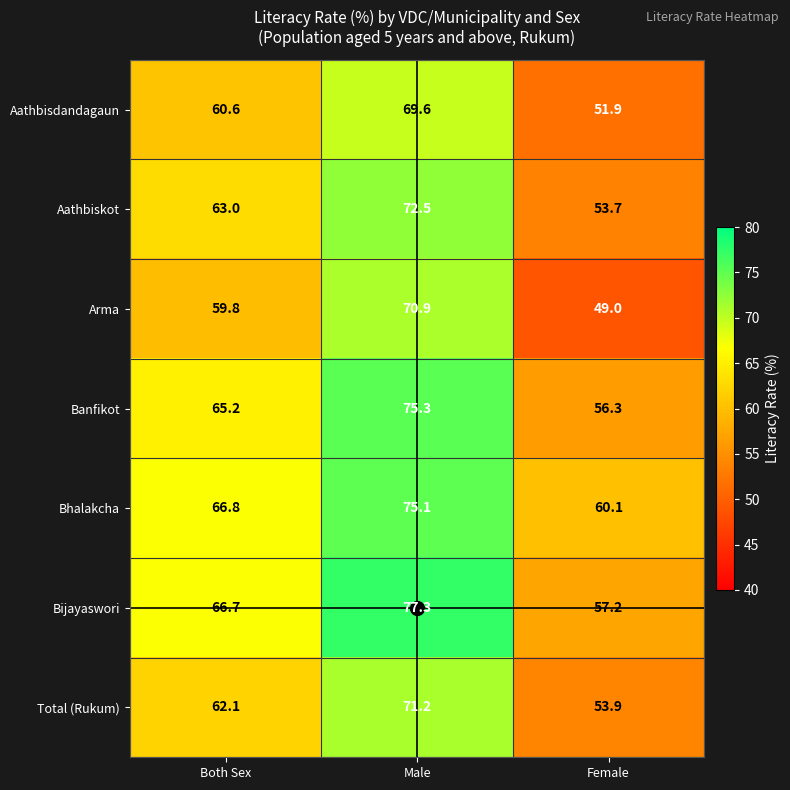

Where does the Bhalakcha series first go above 66?

Both Sex